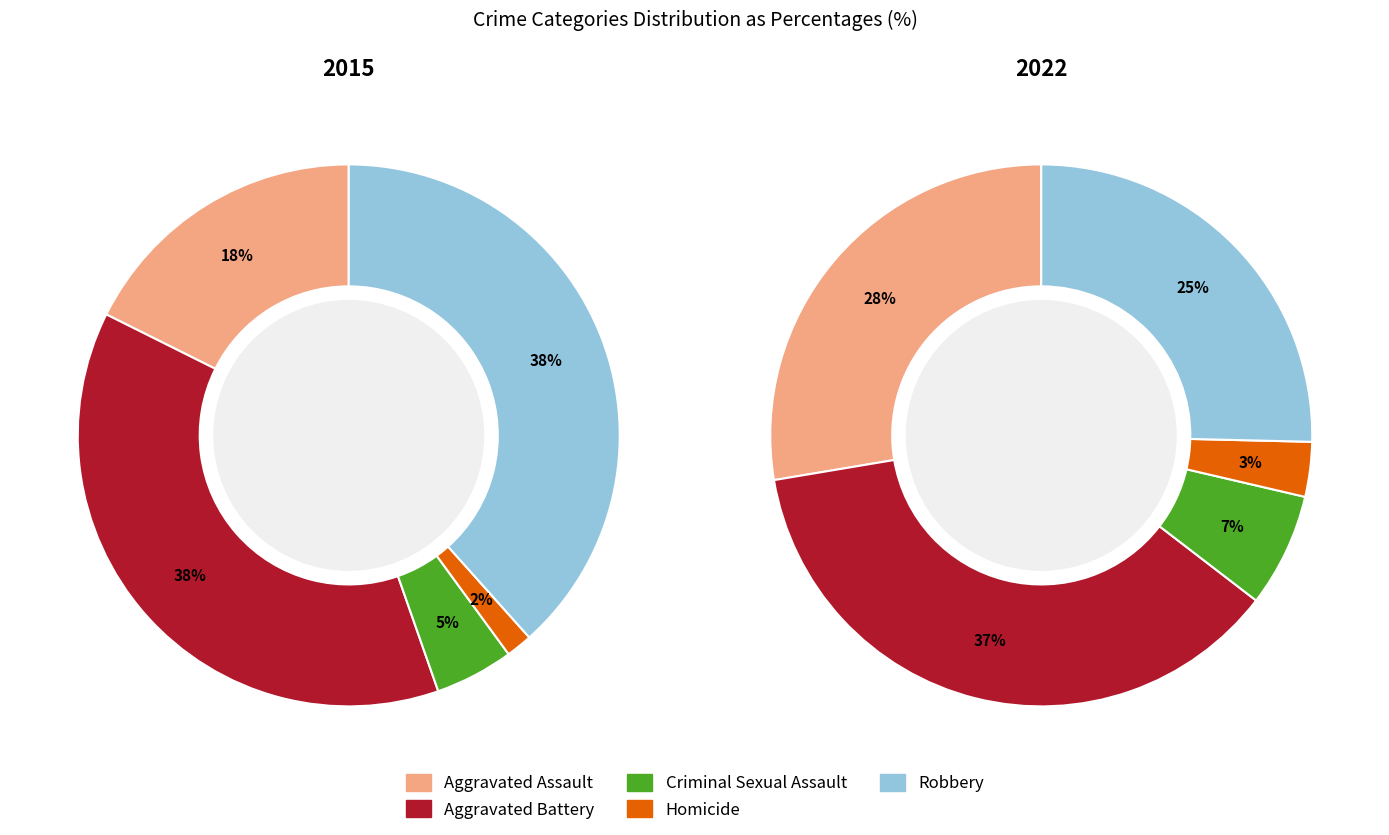

The 3 slice represents 1% of the pie. True or false?

False